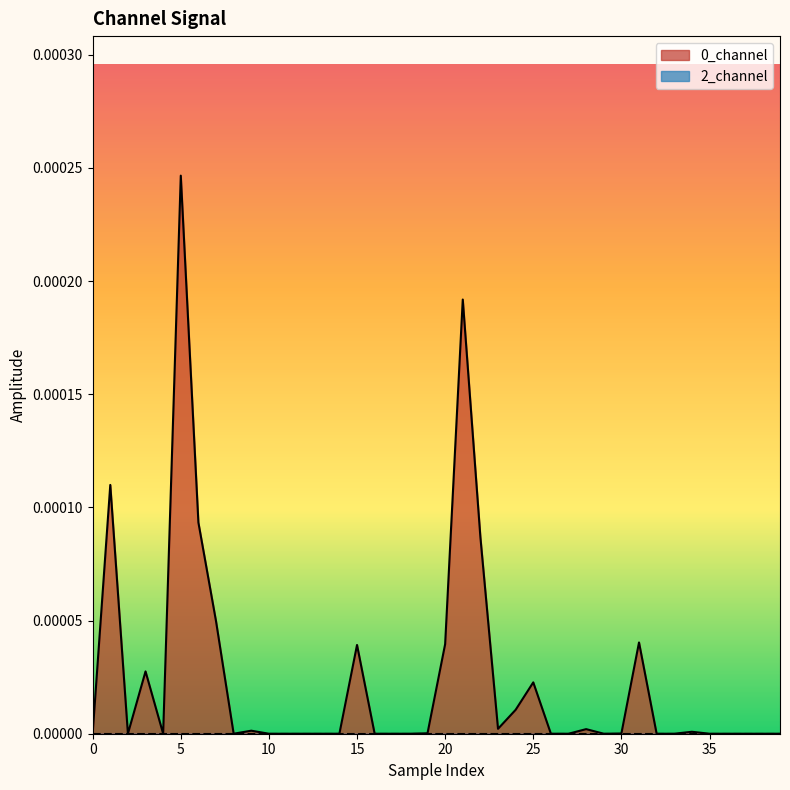

At which category is the sum across all series the highest?

5